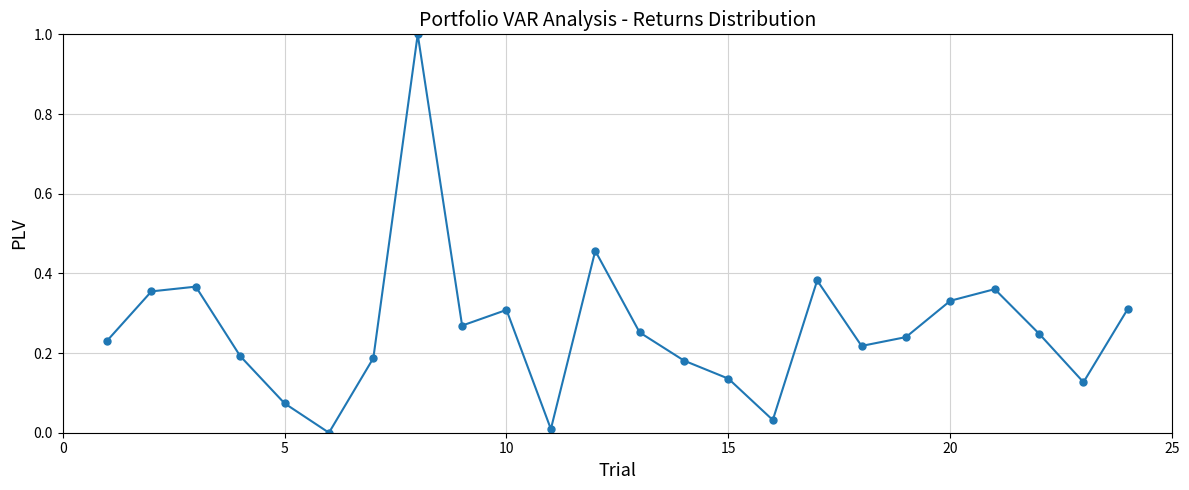

What is the sum of all values?

6.3